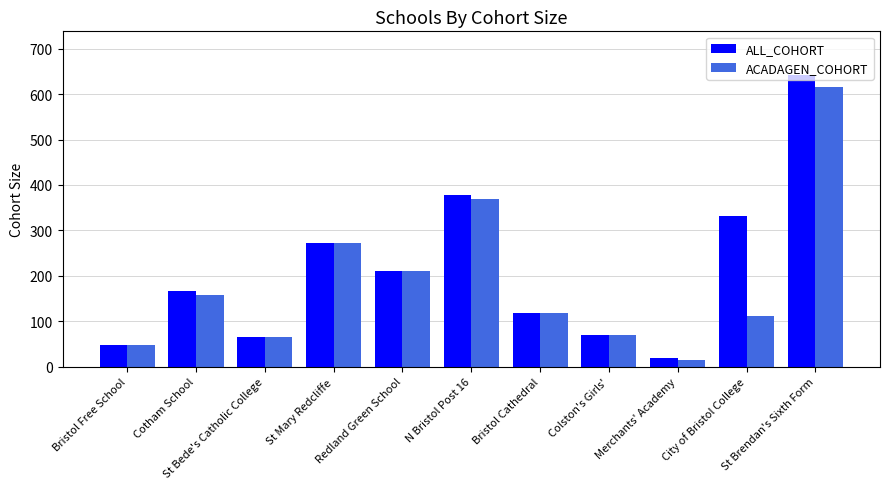

At St Brendan's Sixth Form, list the series in order from smallest to largest.

ACADAGEN_COHORT, ALL_COHORT